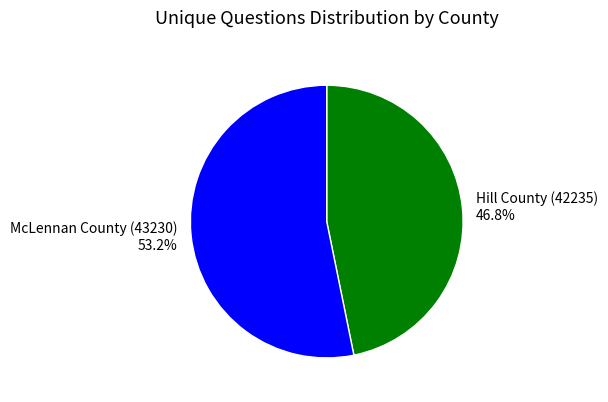

True or false: McLennan County (43230) accounts for 58% of the total.

False